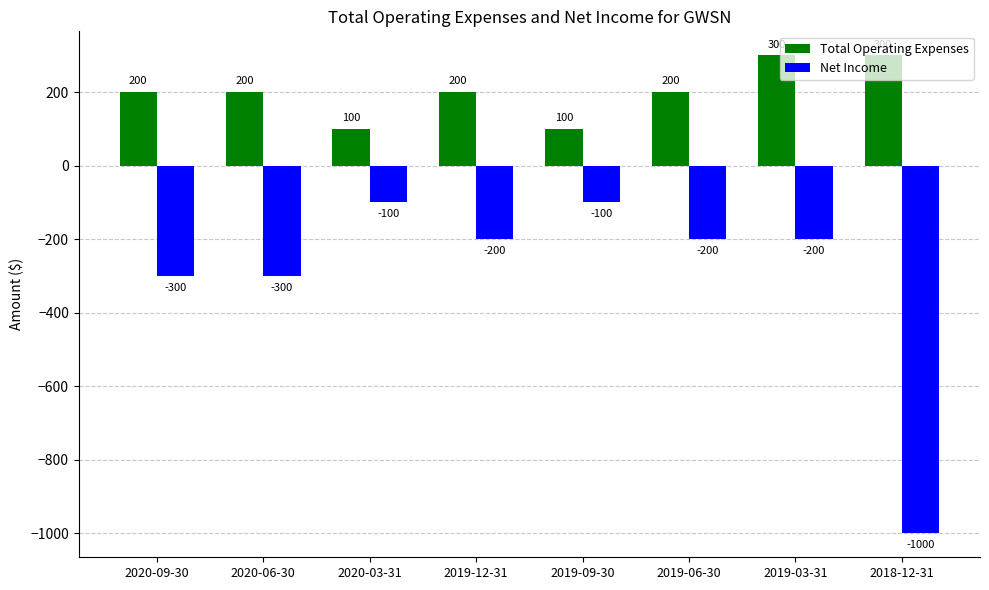

At which category is the sum across all series the highest?

2019-03-31